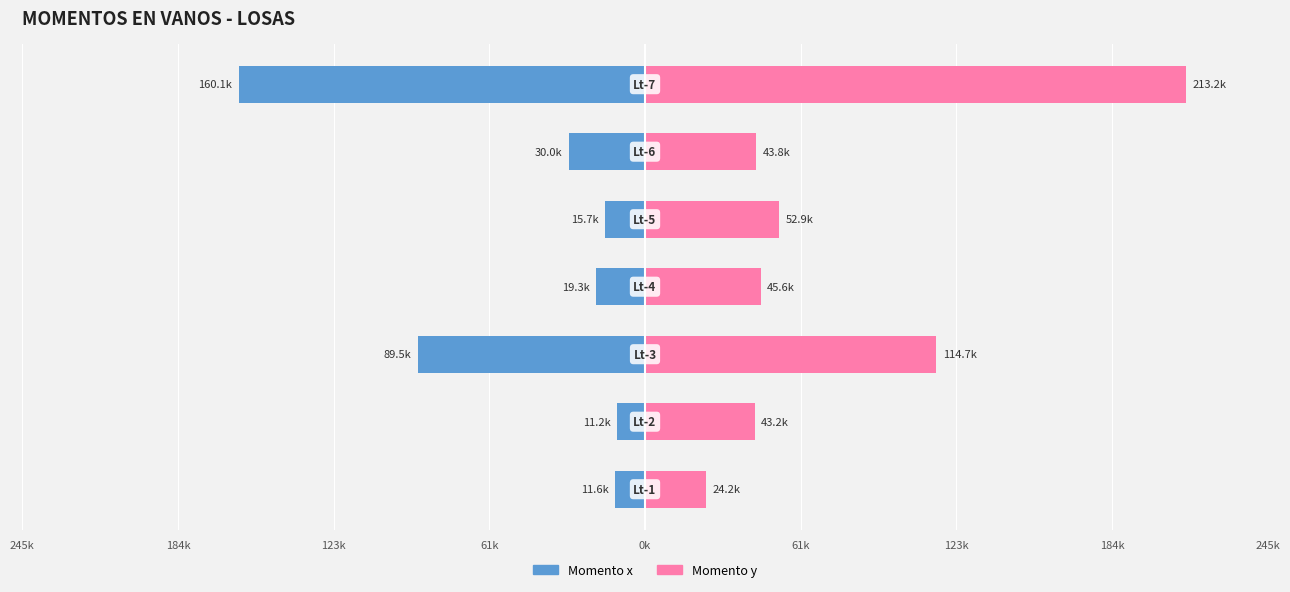

How many values in the Momento y series are below 45586?

3